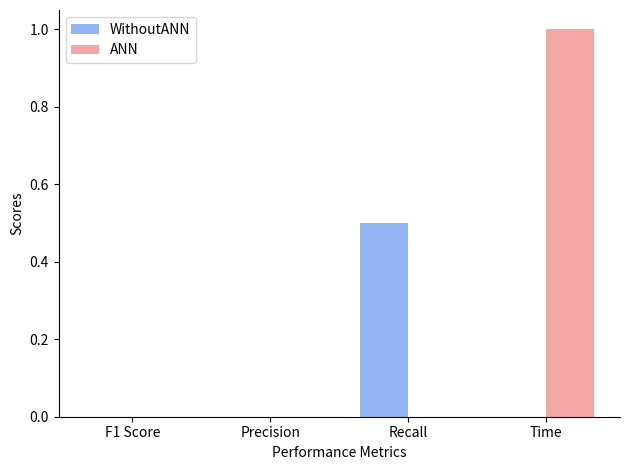

The WithoutANN series shows 0.8 at Recall. True or false?

False